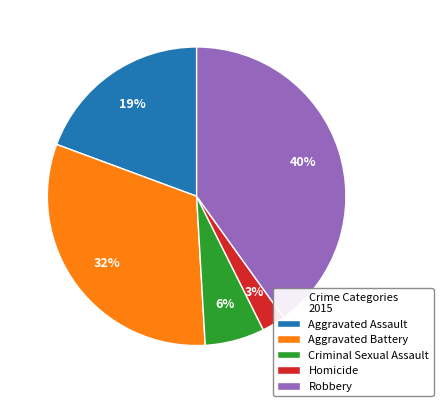

To the nearest percent, what is the average slice percentage?

20%